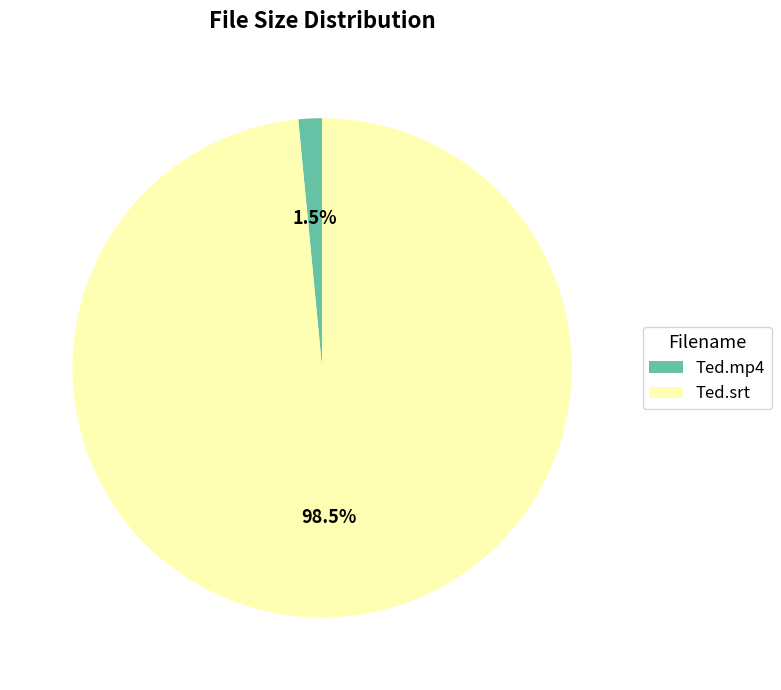

What percentage do Ted.srt and Ted.mp4 together represent?

100.0%